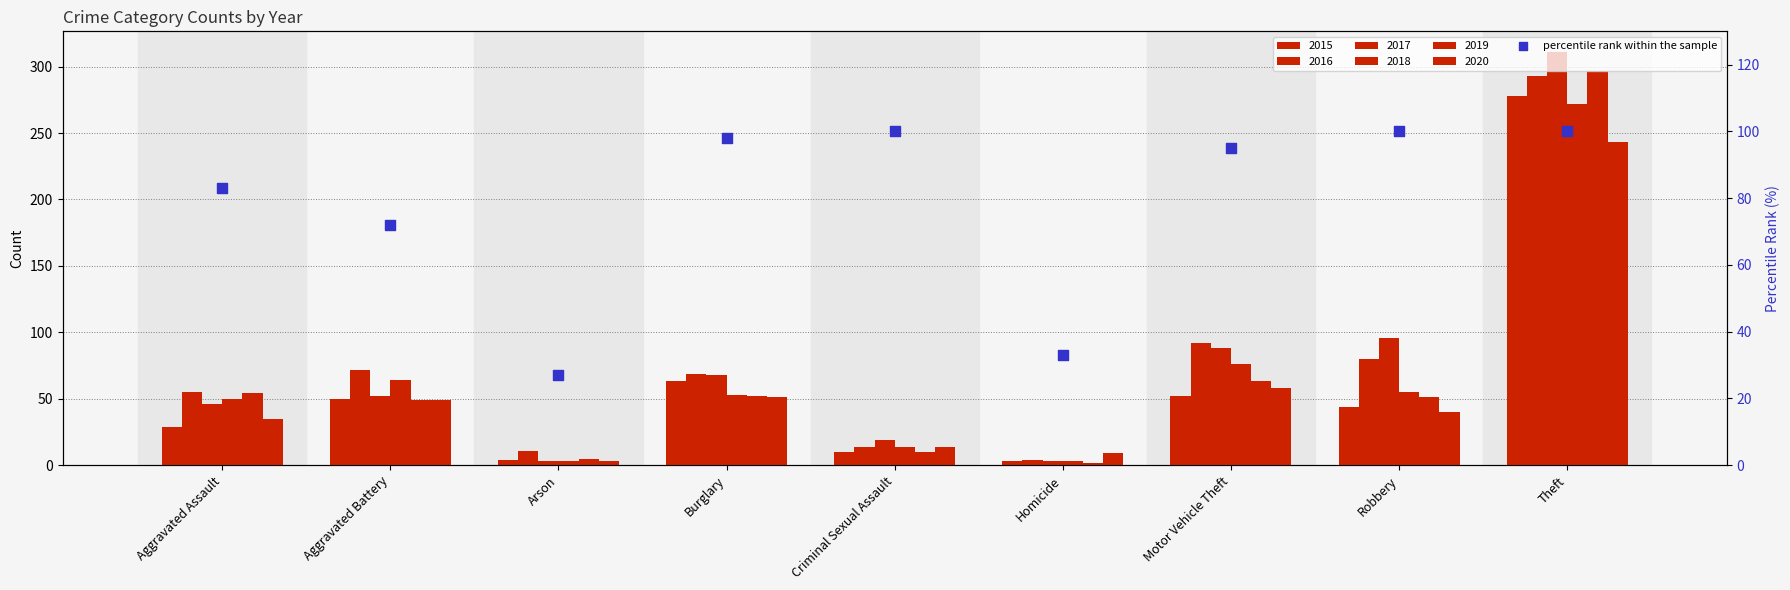

Between Homicide and Robbery, which is larger?

Robbery